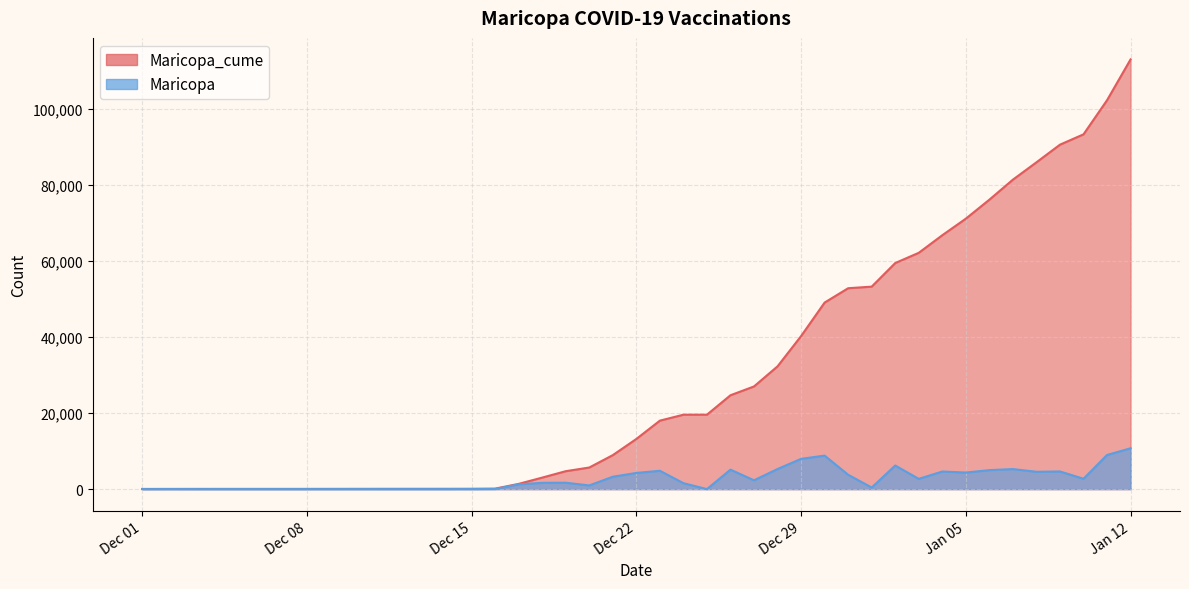

What are all the series names shown in the legend?

Maricopa_cume, Maricopa